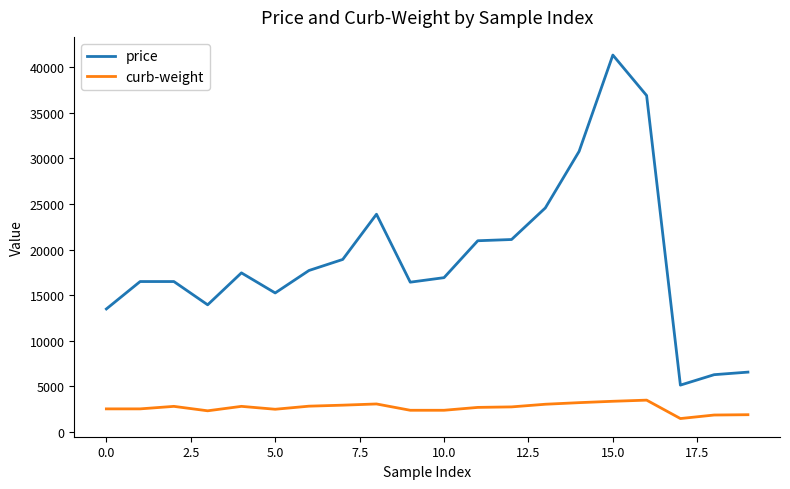

Rank the series by their maximum value, from lowest to highest.

curb-weight, price